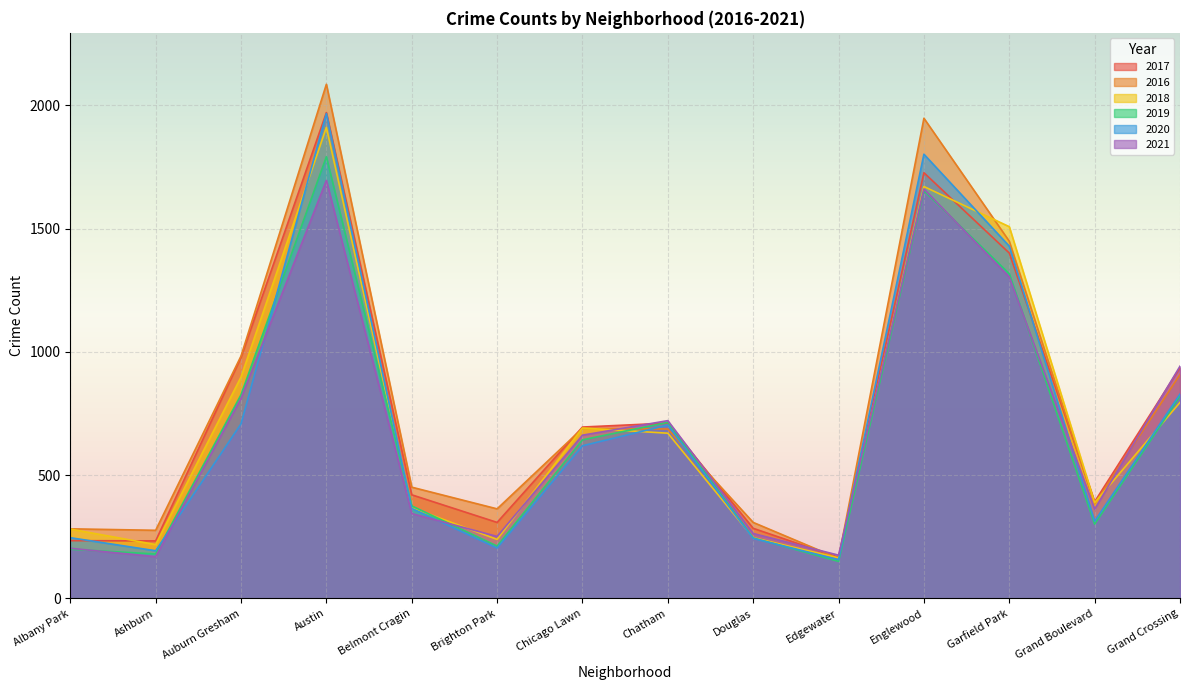

Rank the series by their maximum value, from highest to lowest.

2016, 2017, 2020, 2018, 2019, 2021